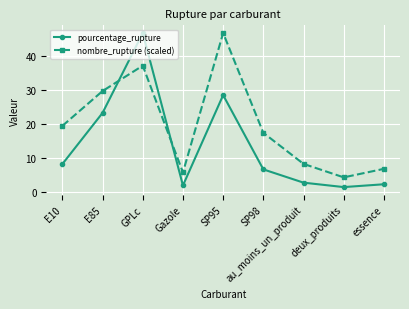

Reading left to right, what are all the values shown in this chart?

pourcentage_rupture: E10=8.2	E85=23.2	GPLc=46.6	Gazole=1.9	SP95=28.4	SP98=6.6	au_moins_un_produit=2.7	deux_produits=1.4	essence=2.2
nombre_rupture (scaled): E10=19.4	E85=29.6	GPLc=37.0	Gazole=5.7	SP95=46.6	SP98=17.3	au_moins_un_produit=8.2	deux_produits=4.3	essence=6.8